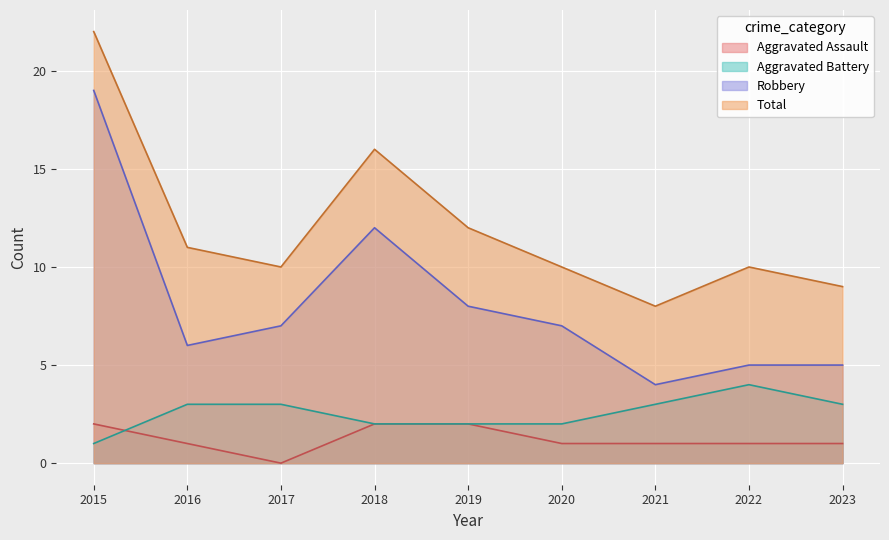

Is it true that Total equals 17 at 2019?

False